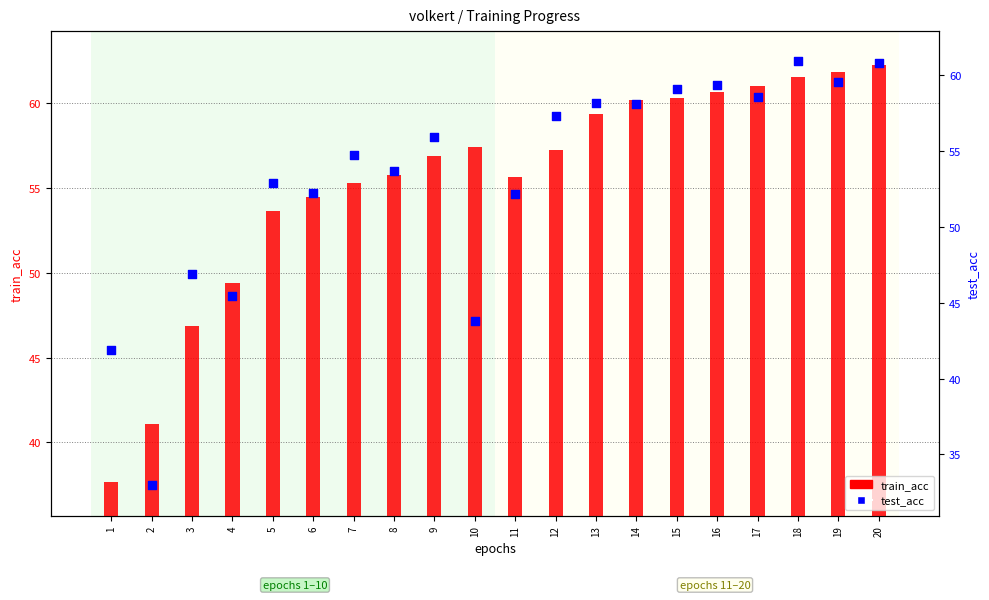

Which series has the largest total across all categories?

train_acc